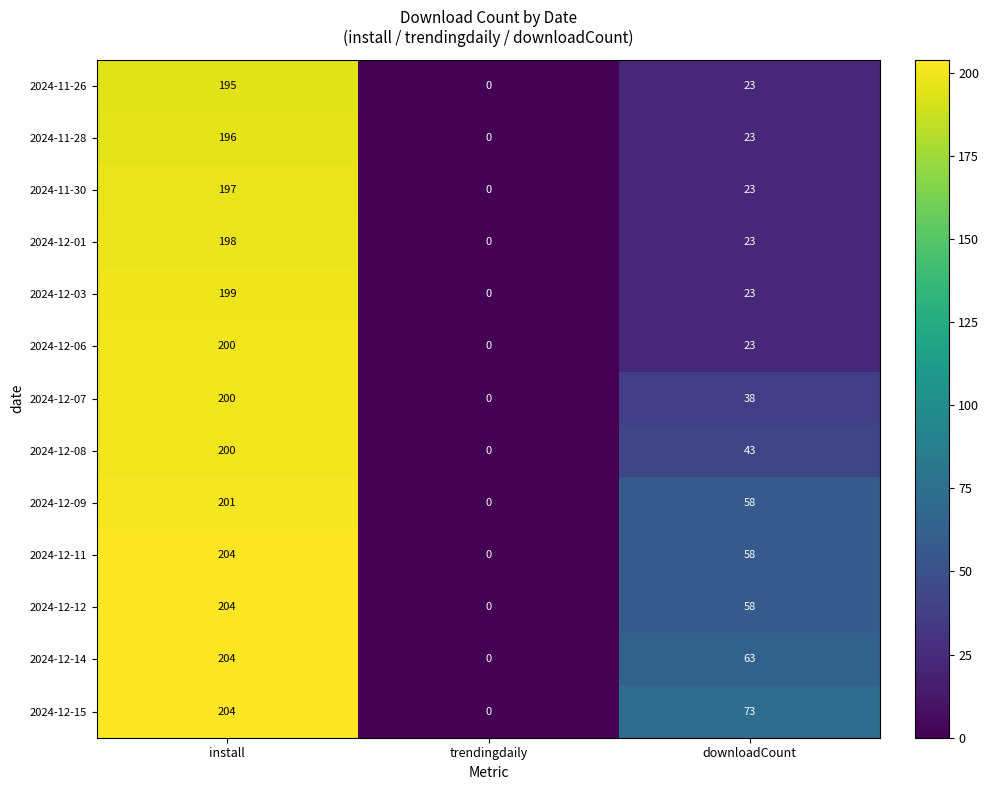

How many data points does each series have?

3